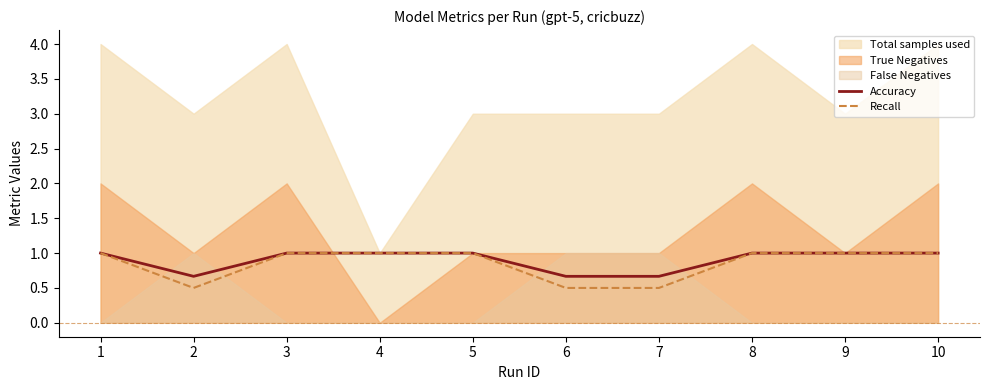

The value of Recall at 9 is 0.6. True or false?

False